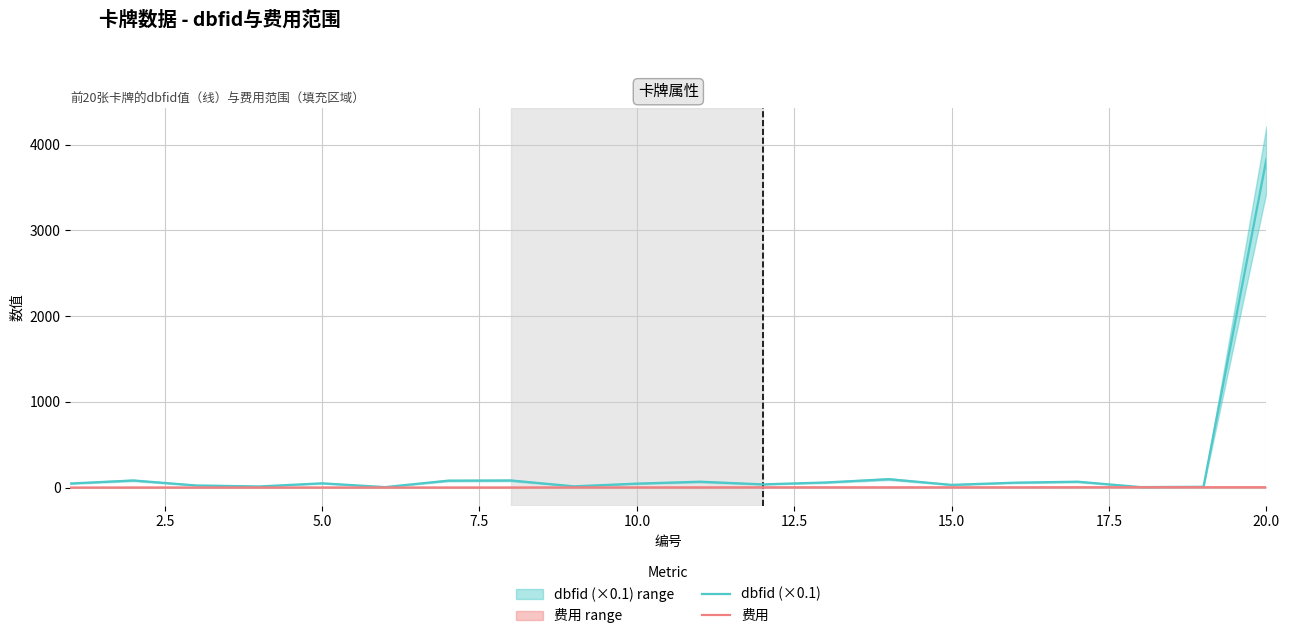

Between 12.5 and 9, which series saw the biggest shift?

dbfid (×0.1)